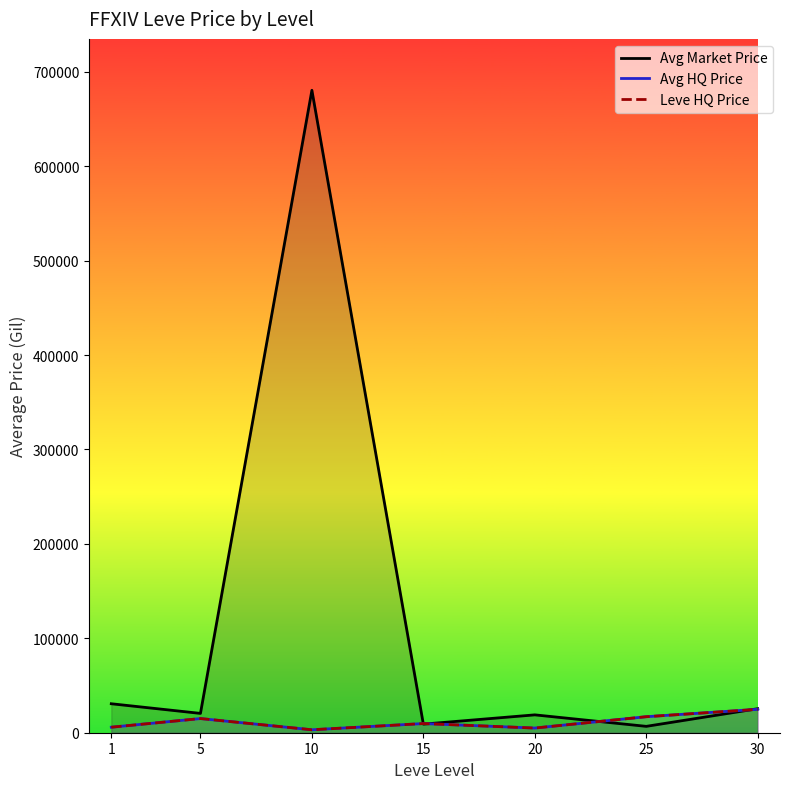

Is the value of Avg Market Price at 25 greater than the value of Avg HQ Price at 10?

Yes